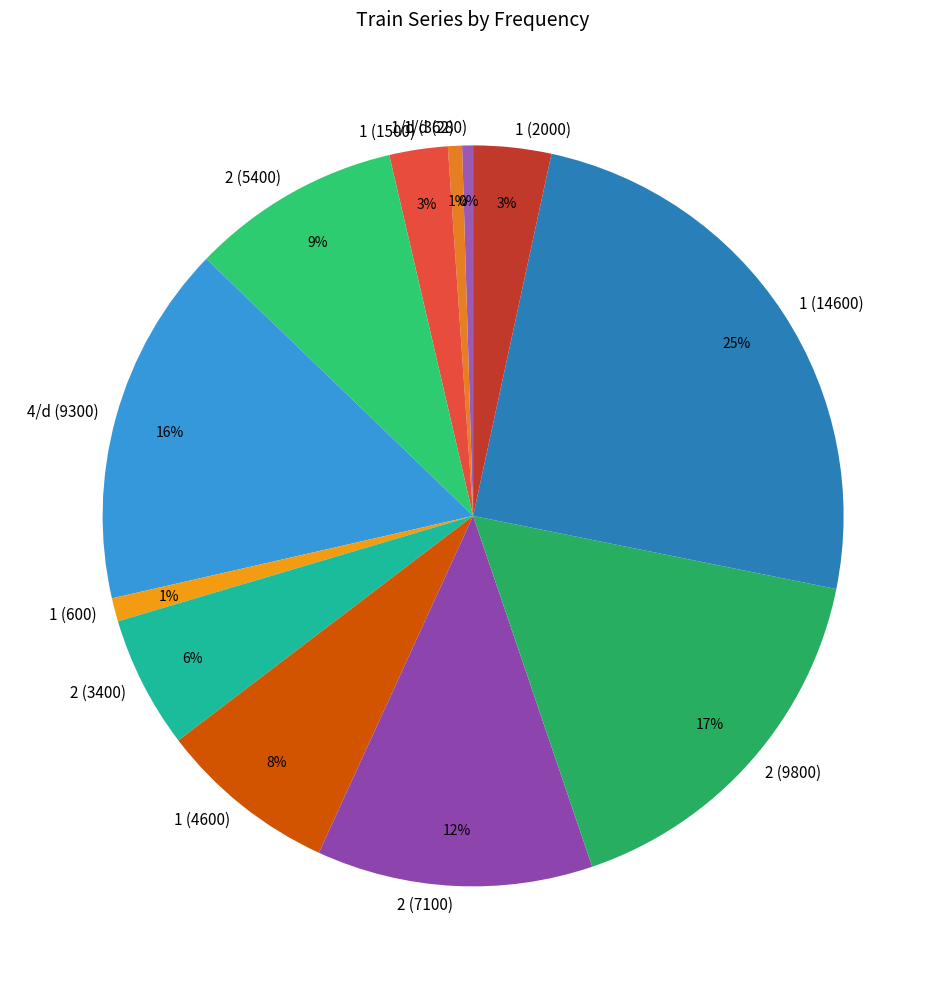

To the nearest percent, what percentage of the pie is 1 (2000)?

3%